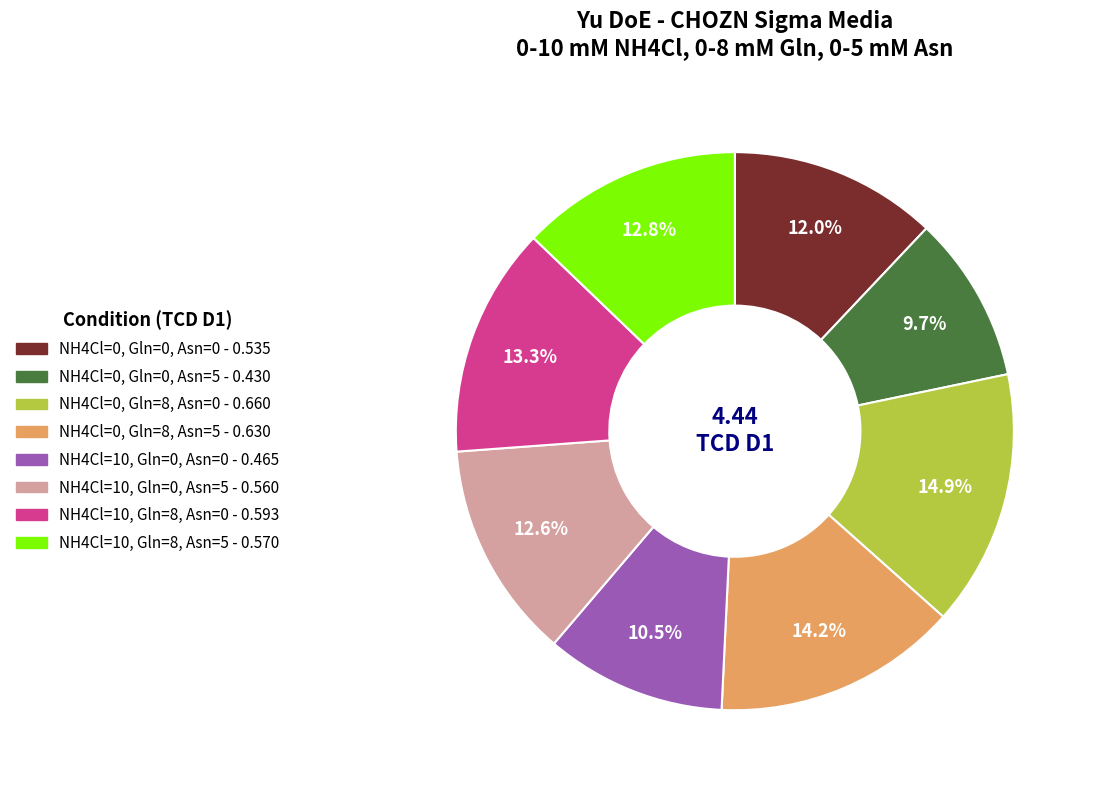

To the nearest percent, what portion does NH4Cl=0, Gln=0, Asn=0 represent?

12%